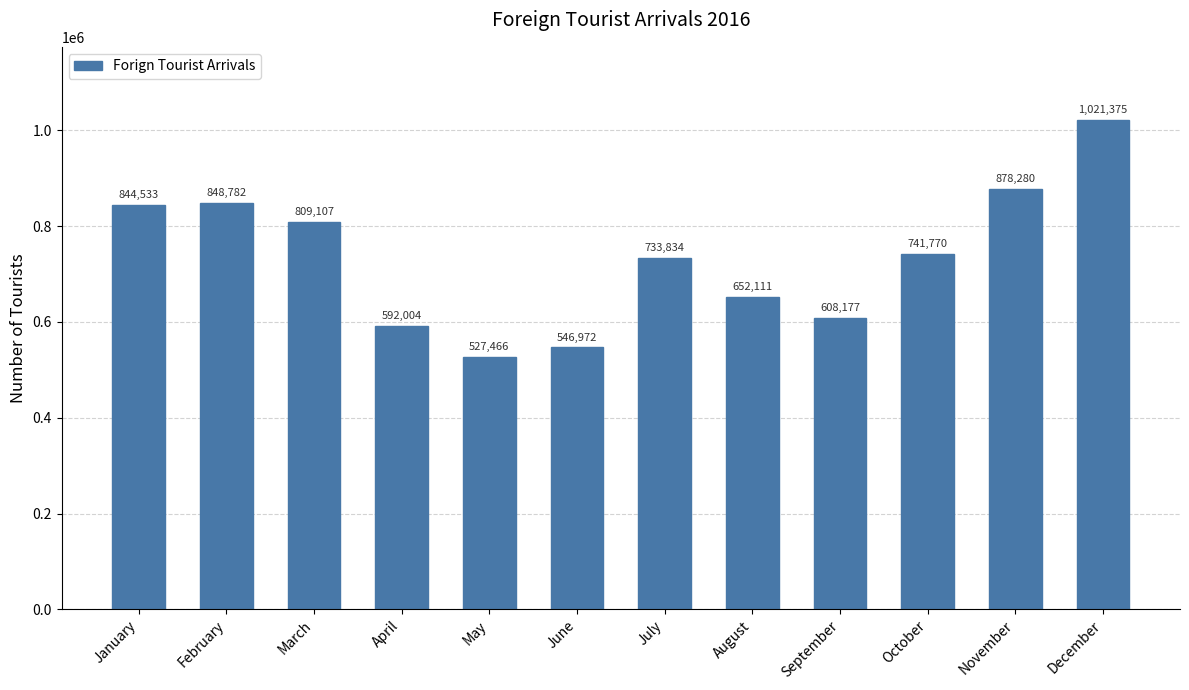

Rank the categories by value from lowest to highest.

May, June, April, September, August, July, October, March, January, February, November, December